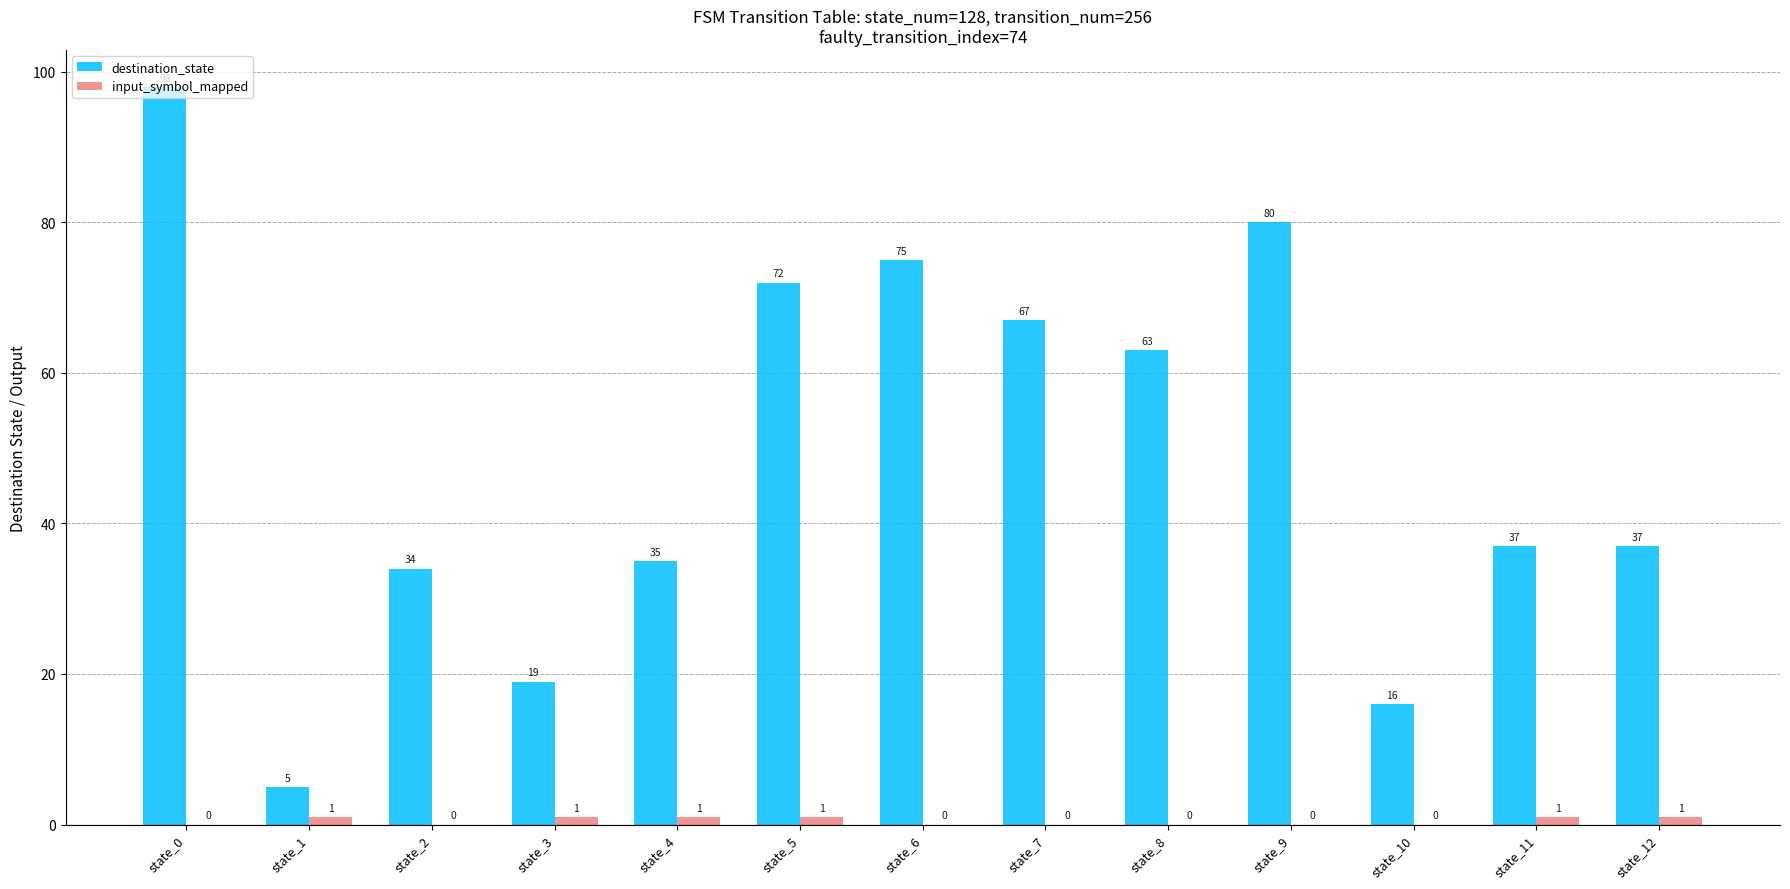

Does the chart contain stacked bars?

No